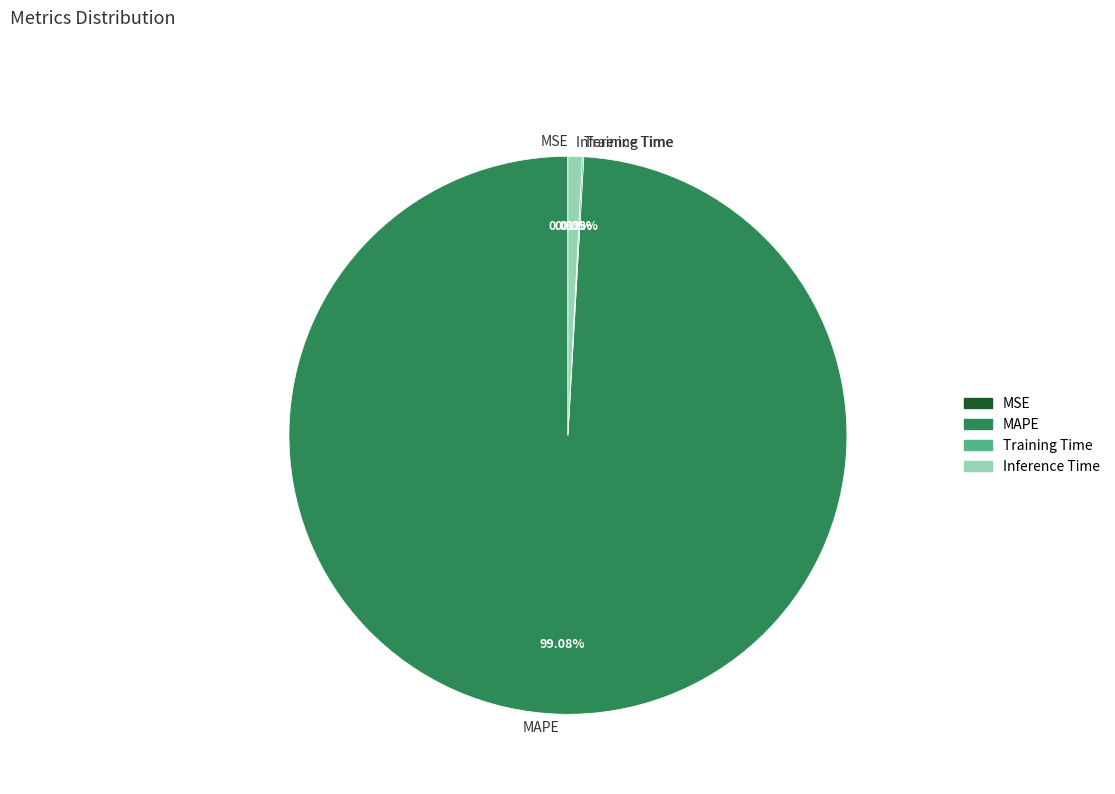

To the nearest percent, what is the difference between the largest and smallest slice percentages?

99%